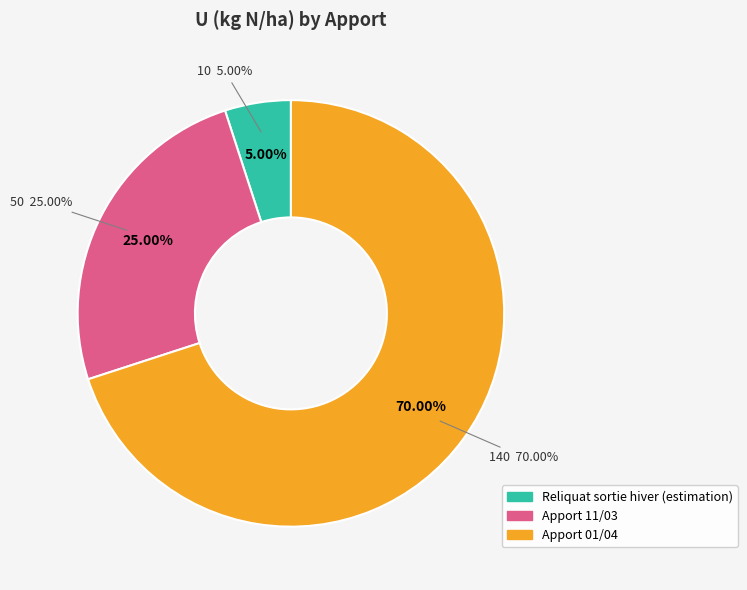

To the nearest percent, what is the average slice percentage?

33%